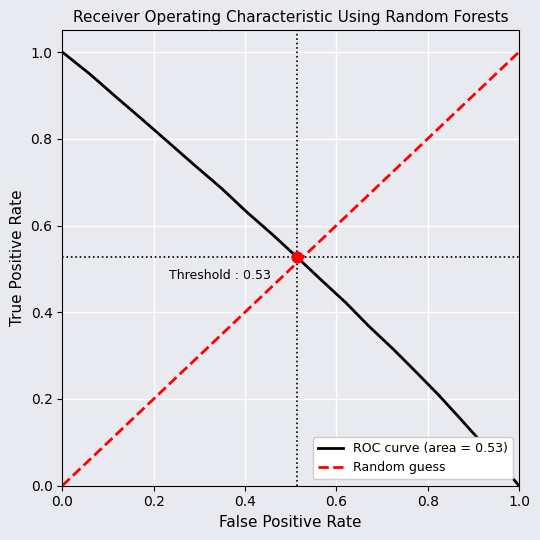

What is the highest value of the Random guess series?

1.0